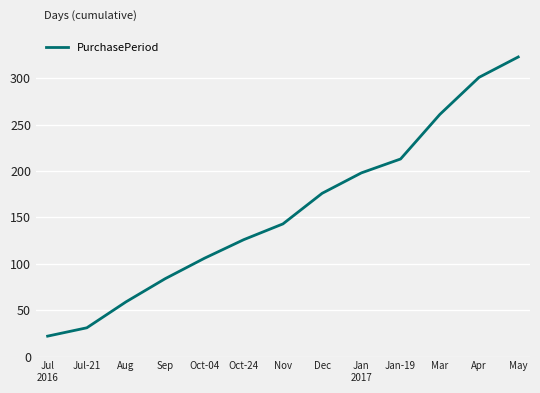

What is the average value?

157